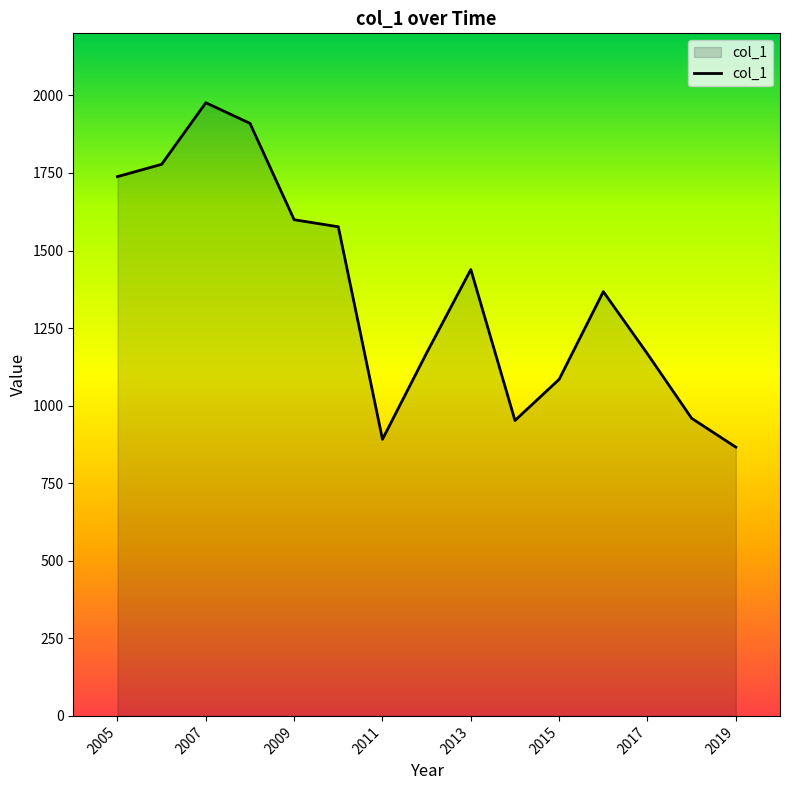

What is the smallest value displayed?

866.2